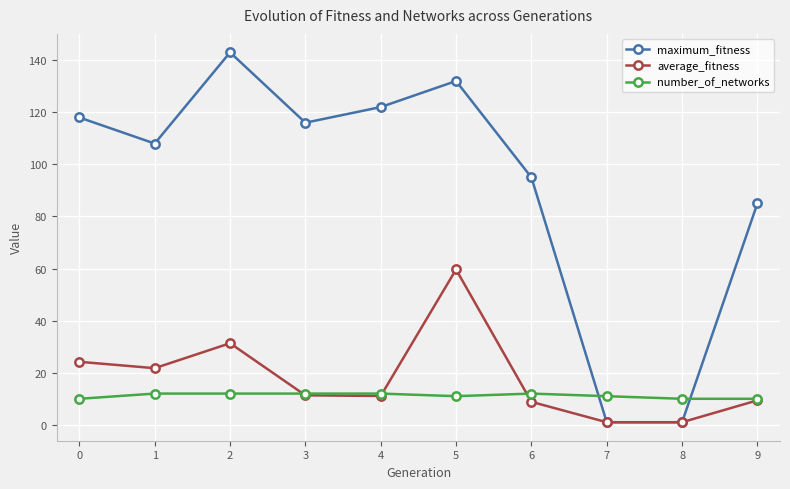

In average_fitness, how many points are higher than both neighbors (excluding endpoints)?

2